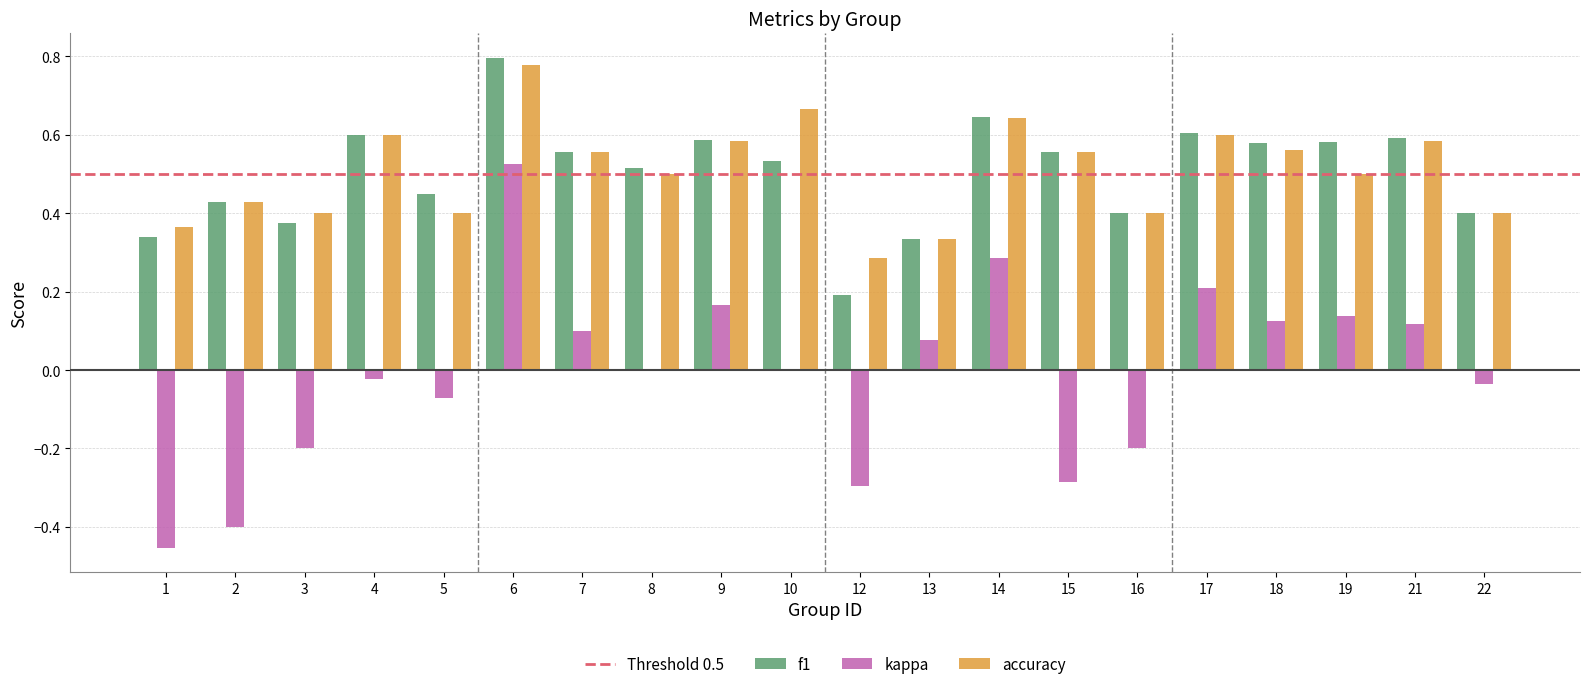

What is the sum of all f1 values?

10.1